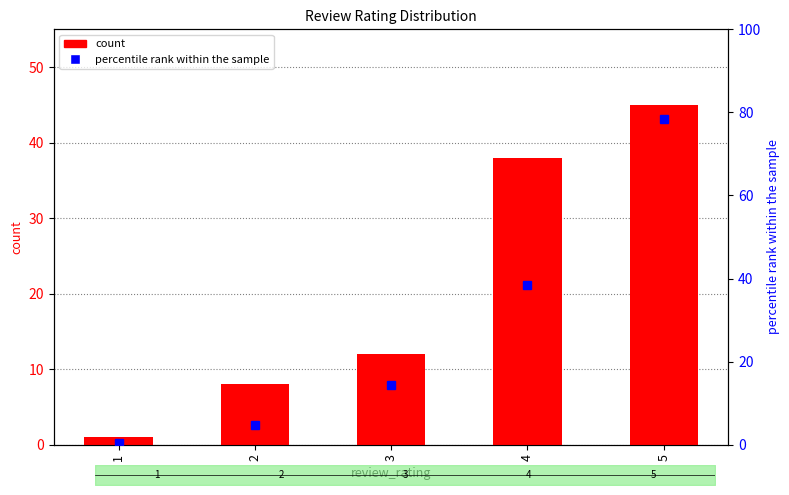

What is the minimum value shown in the chart?

0.5